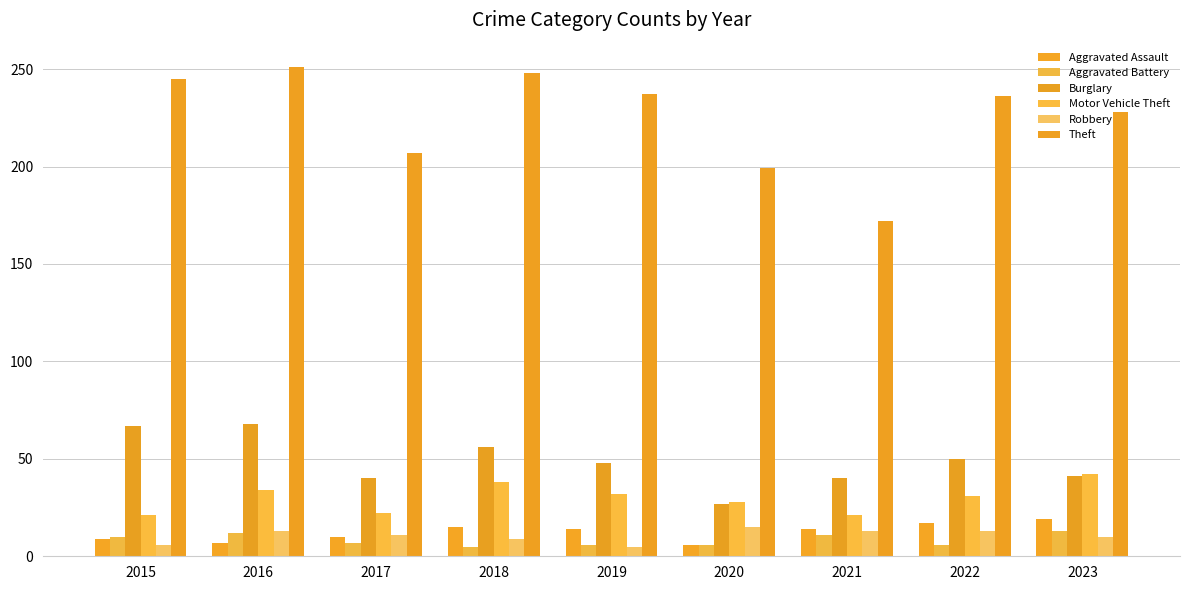

What is the difference between the maximum and minimum values in the Aggravated Assault series?

13